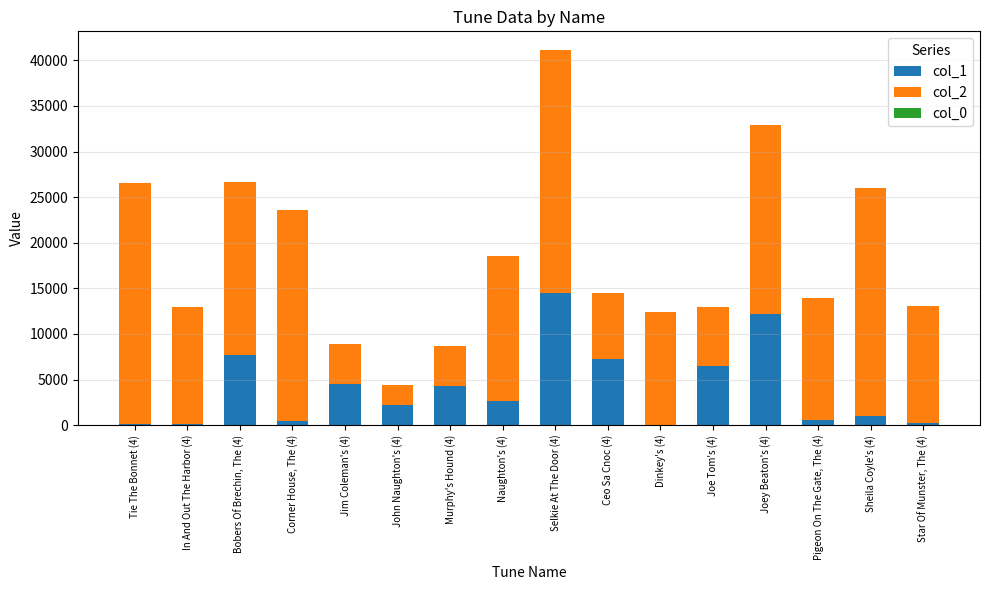

At which category is the sum across all series the highest?

Selkie At The Door (4)